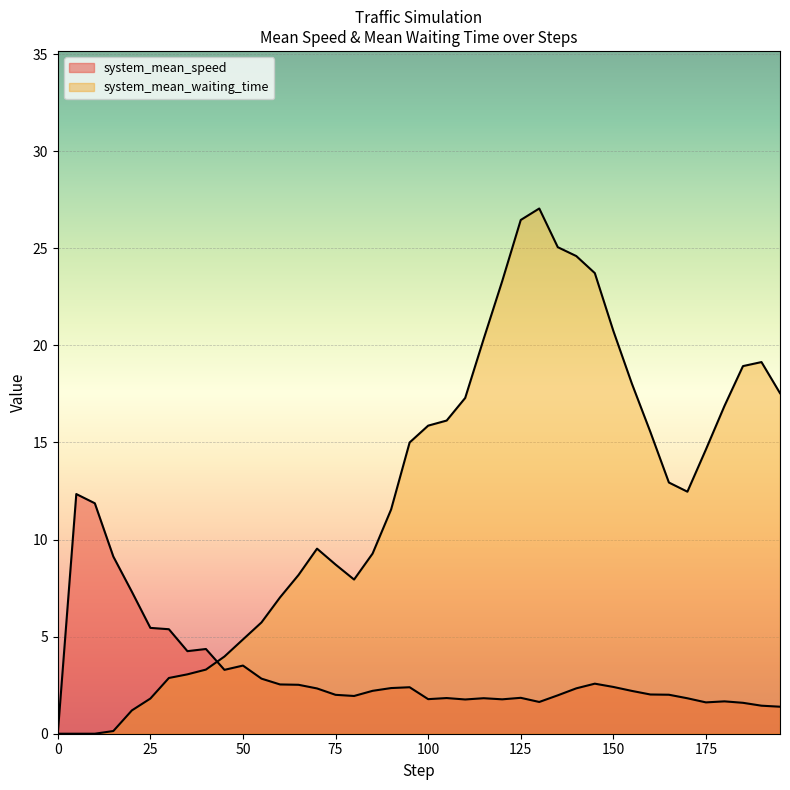

Which series ends up on top after the final intersection of system_mean_speed and system_mean_waiting_time?

system_mean_waiting_time